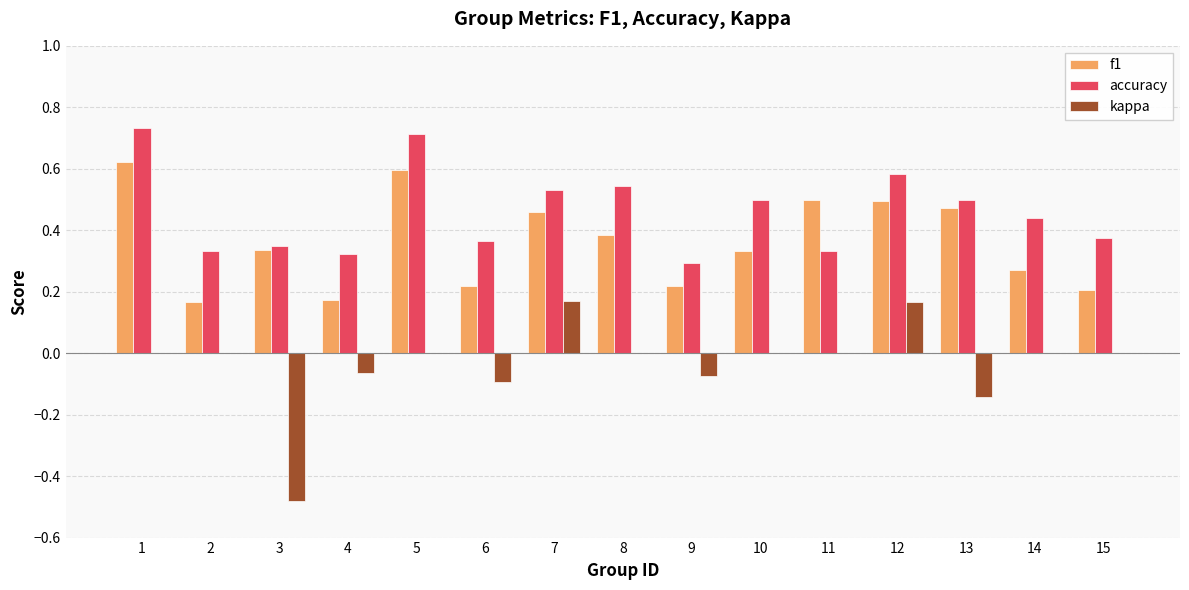

At which category is the sum across all series the highest?

1